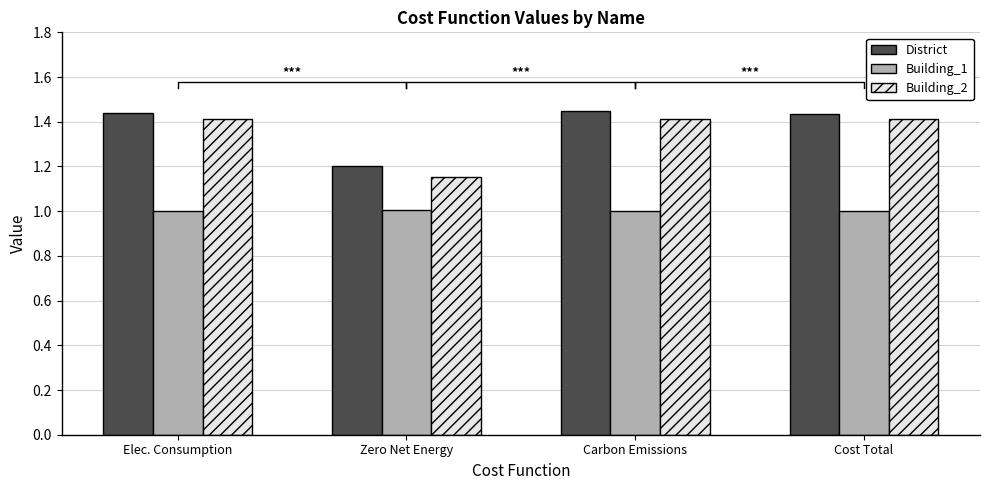

True or false: Building_2 has a value of 1.2 at Zero Net Energy.

True